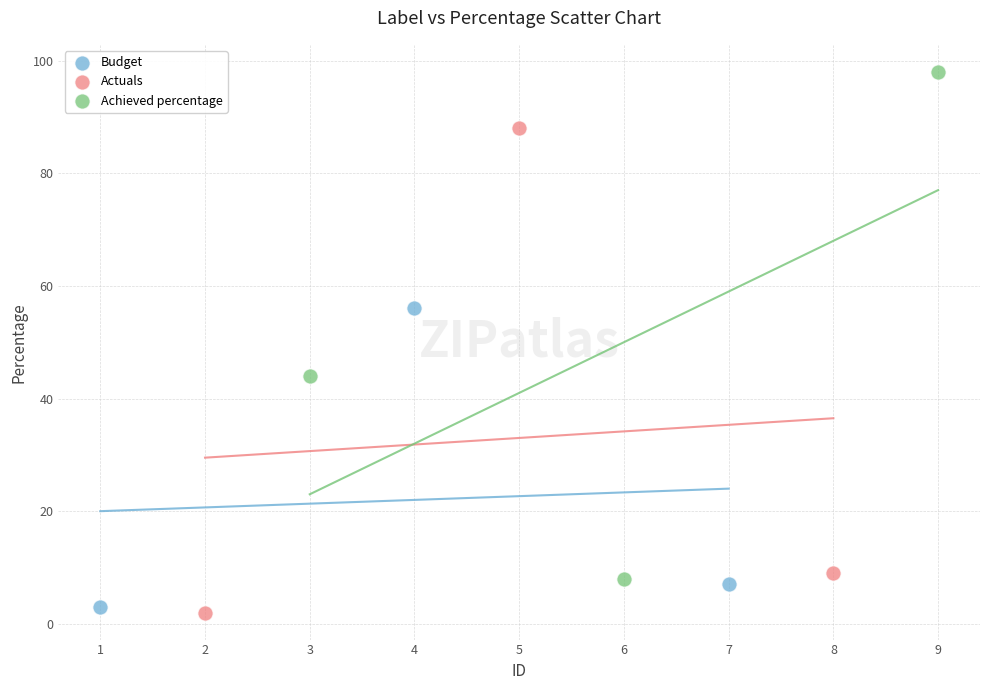

What are all the series names shown in the legend?

Budget, Actuals, Achieved percentage